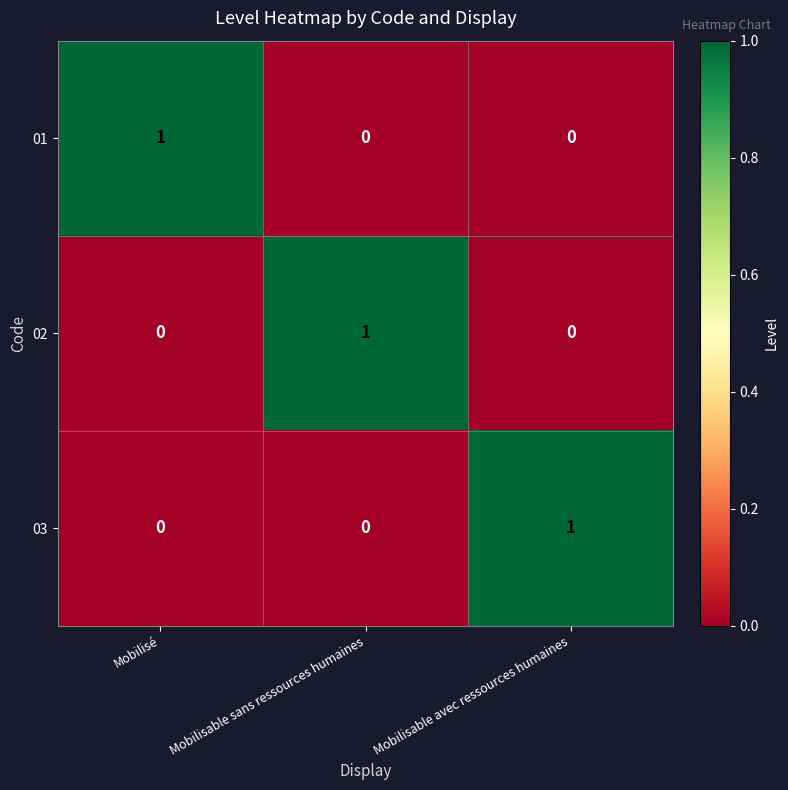

At which label does 02 reach its peak?

Mobilisable sans ressources humaines